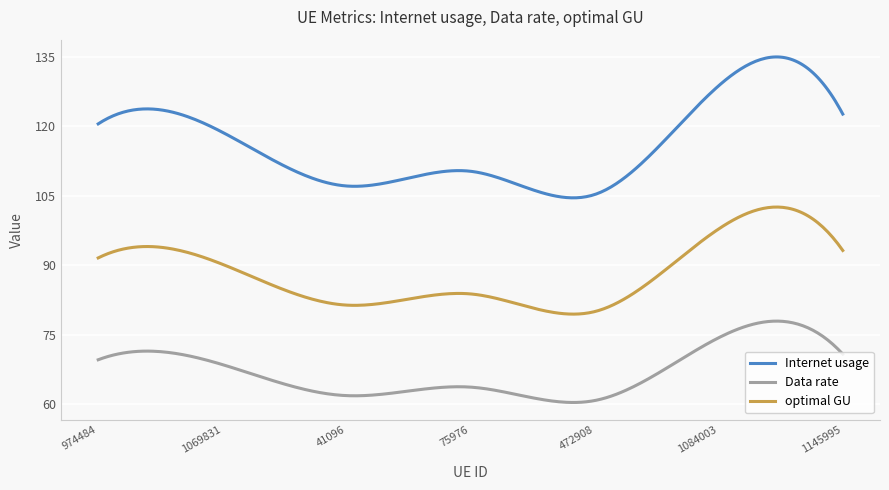

What is the lowest value of the Internet usage series?

104.5